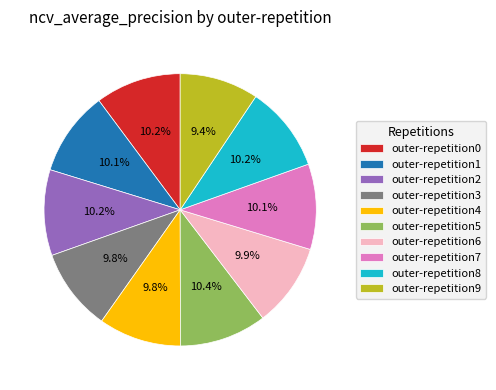

To the nearest percent, what portion does outer-repetition0 represent?

10%